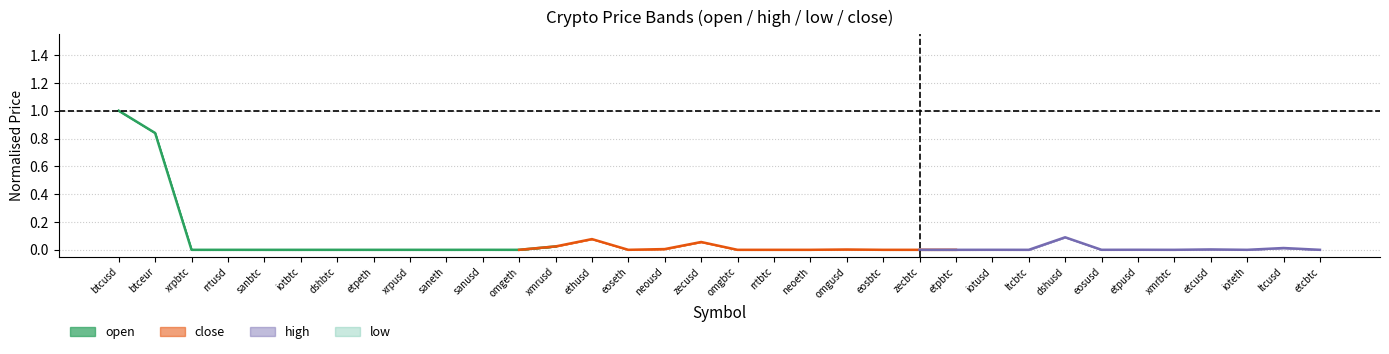

The value at omgeth is 0.0. True or false?

True